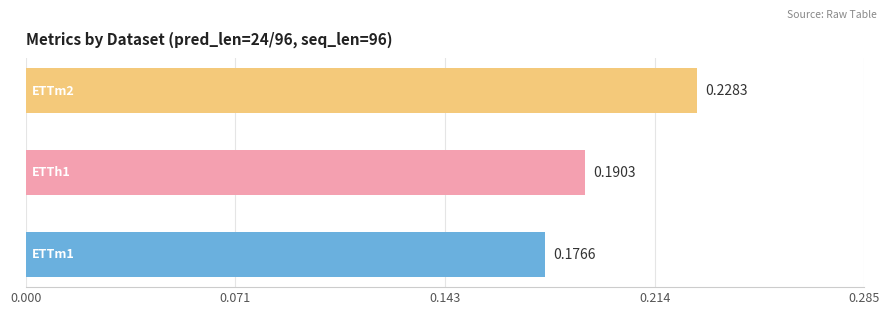

What is the sum of all values?

0.6